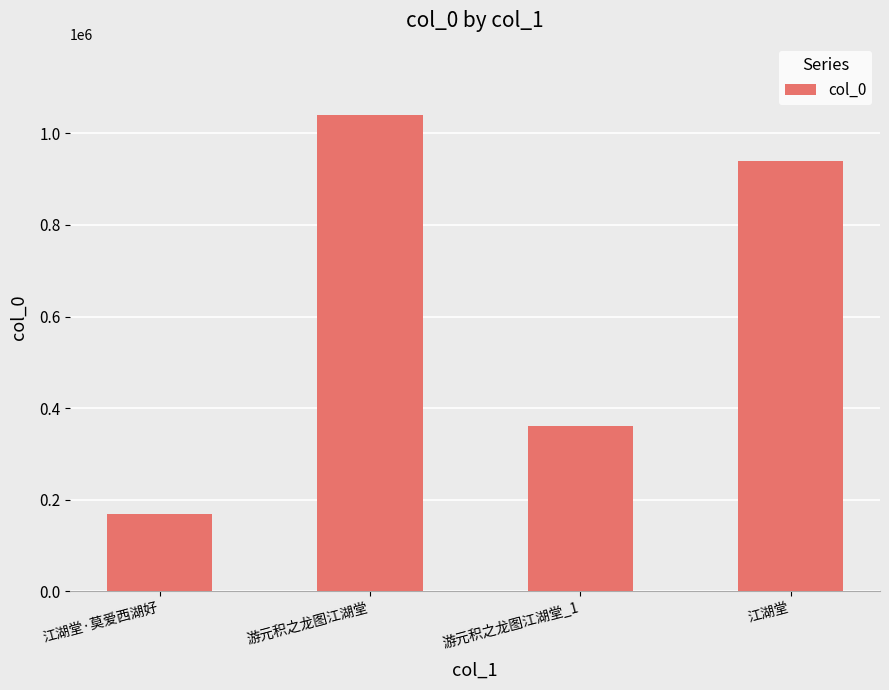

List the labels in order of value, largest first.

游元积之龙图江湖堂, 江湖堂, 游元积之龙图江湖堂_1, 江湖堂·莫爱西湖好